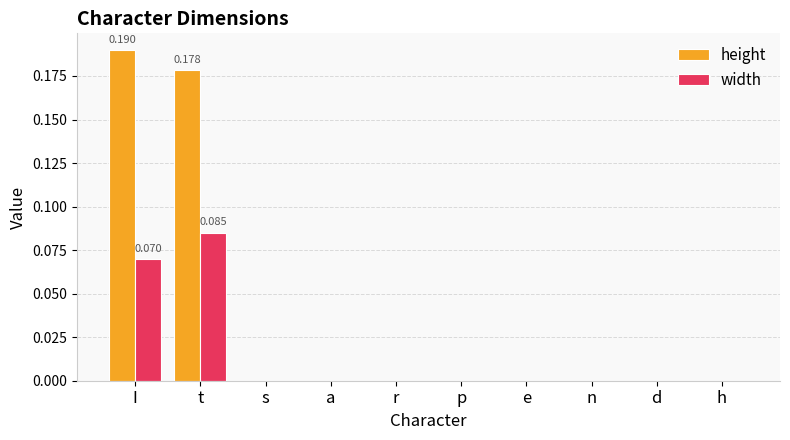

Which series has the largest total across all categories?

height